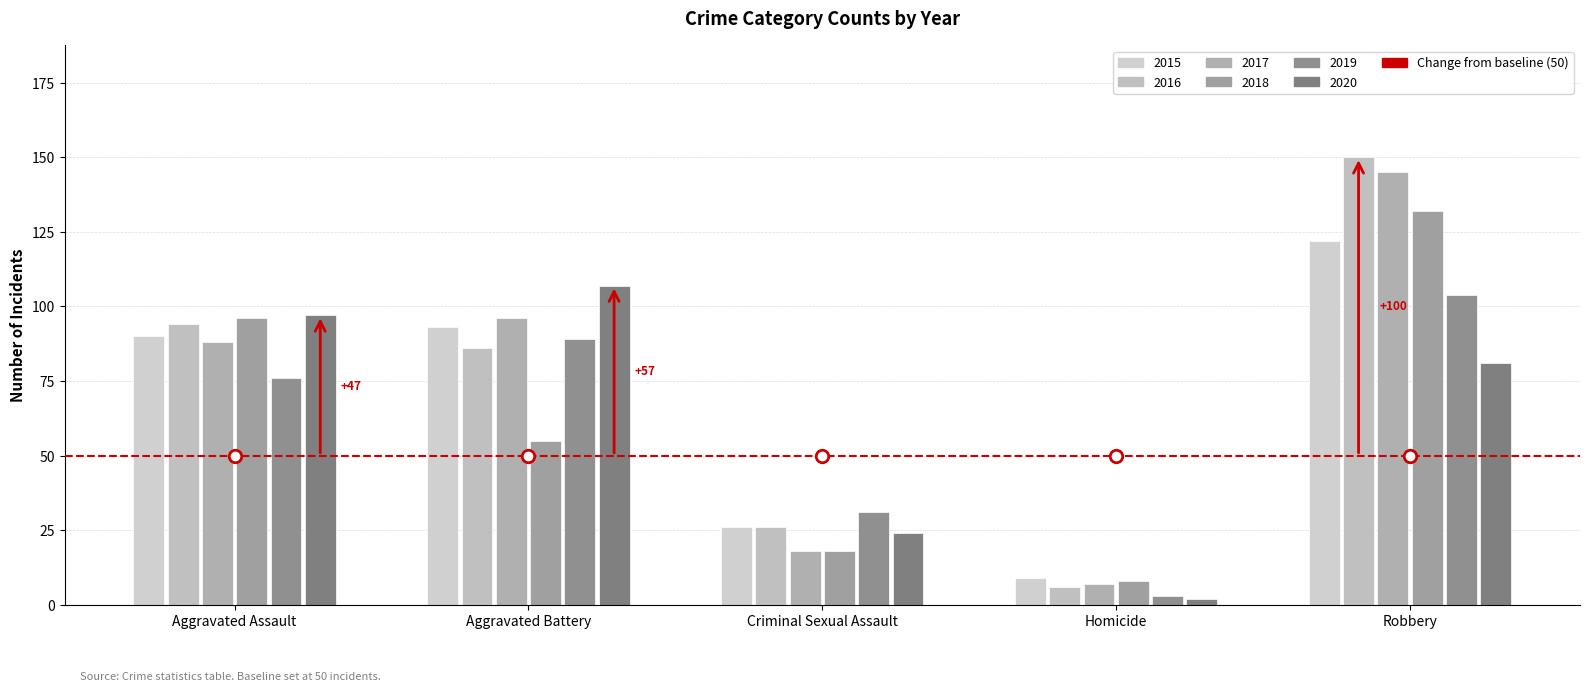

What is the difference between the maximum and minimum values in the 2019 series?

101